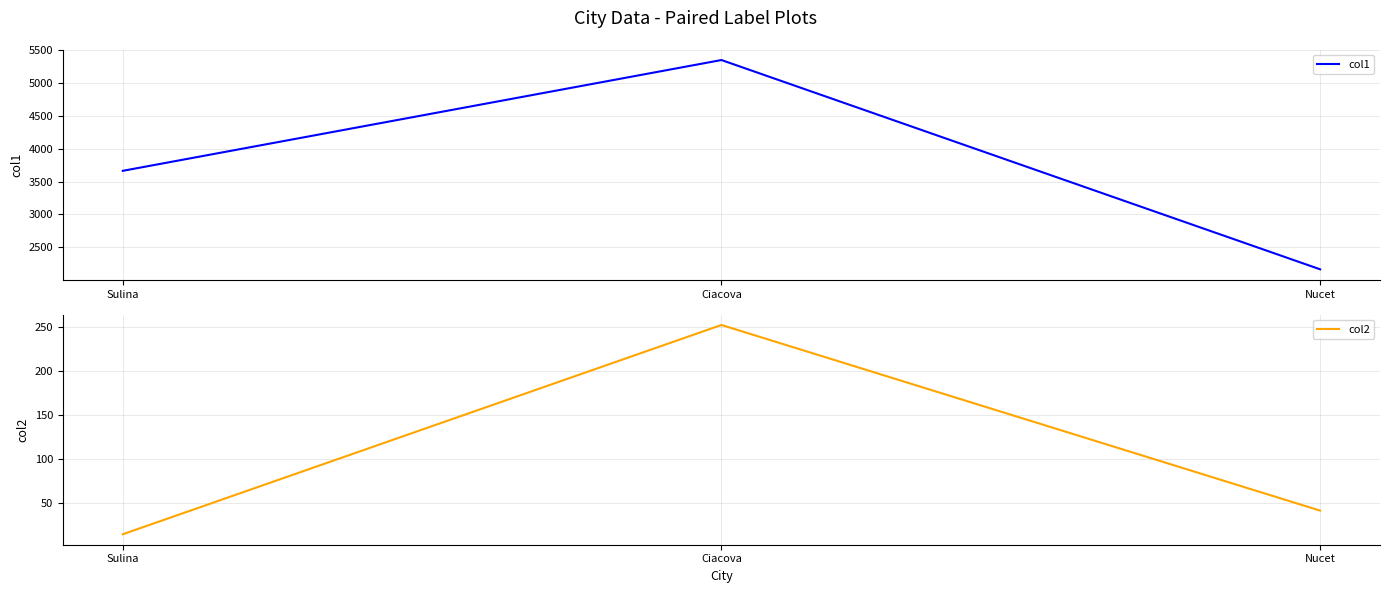

The col2 series shows 14.2 at Sulina. True or false?

True